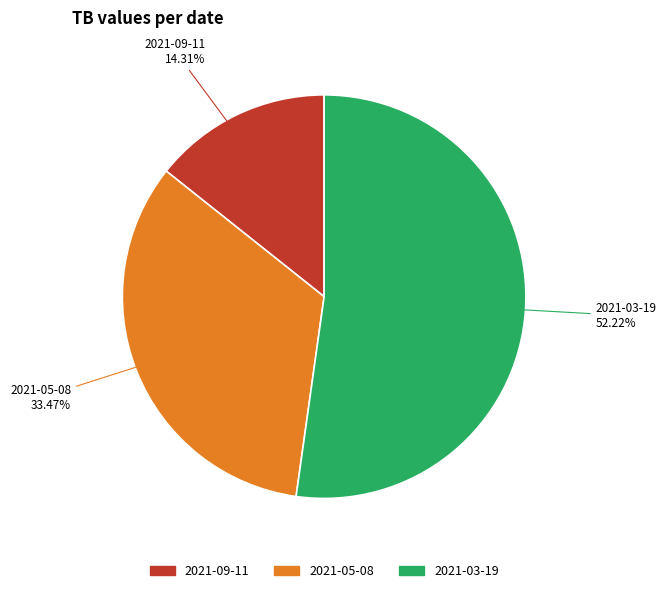

Which slice is the smallest?

2021-09-11